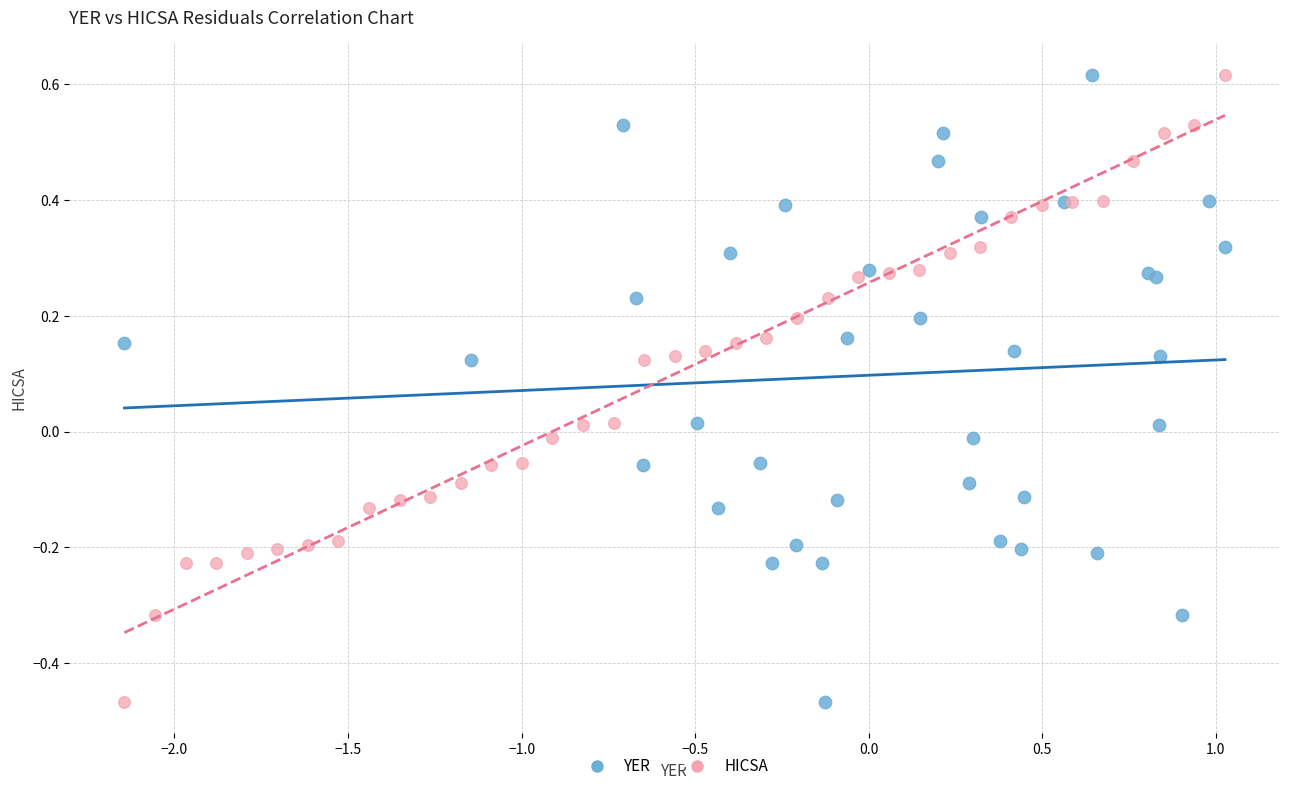

What are all the series names shown in the legend?

YER, HICSA